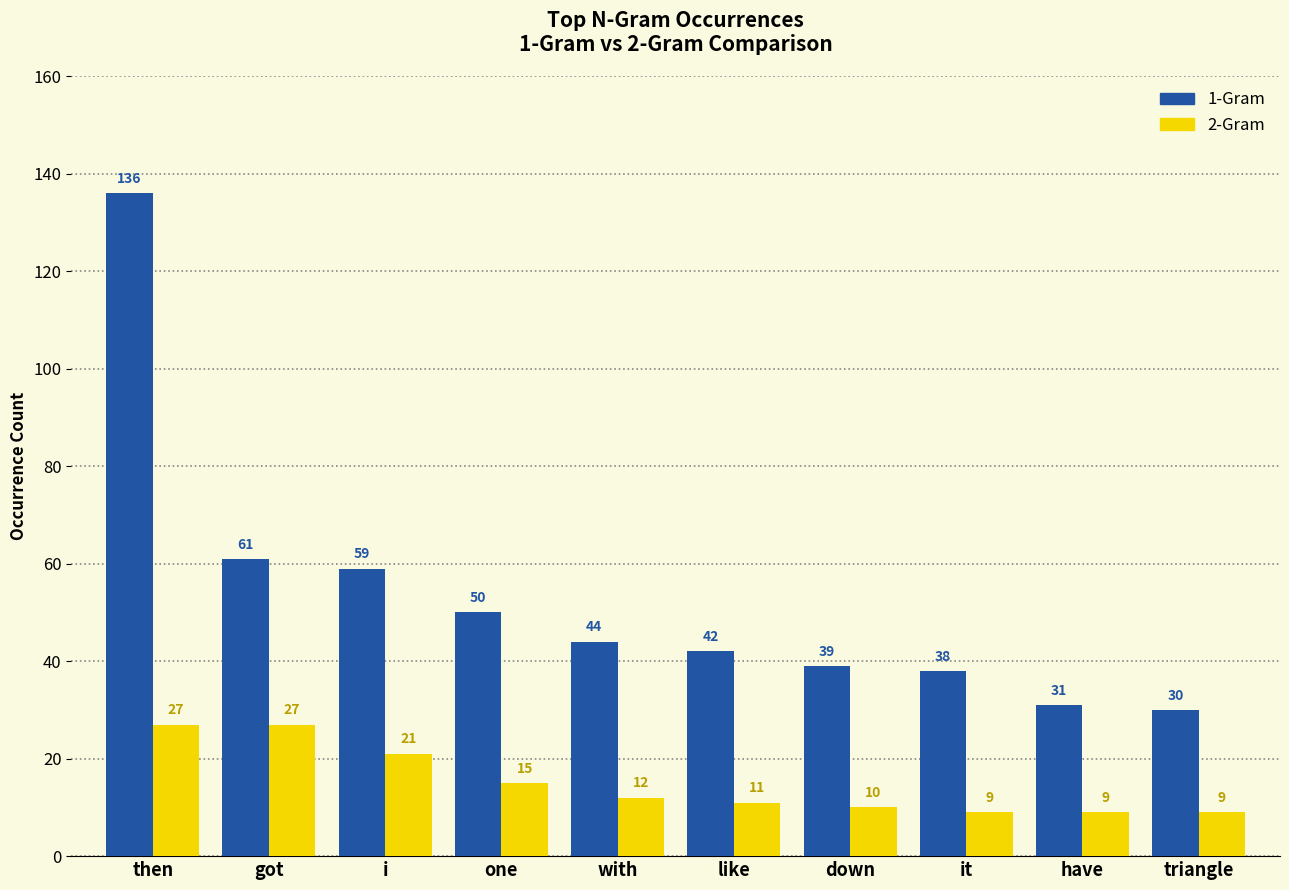

What is the minimum value for 1-Gram?

30